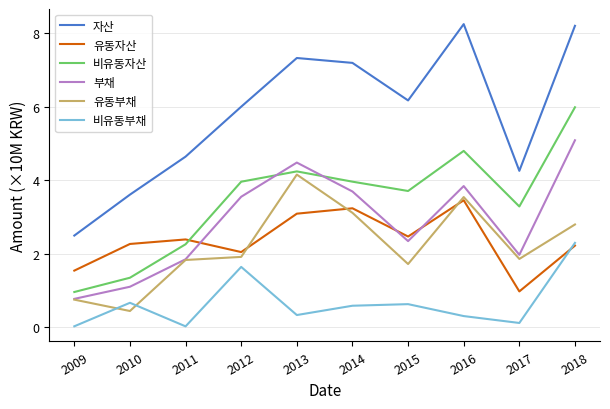

How many series are shown in this chart?

6